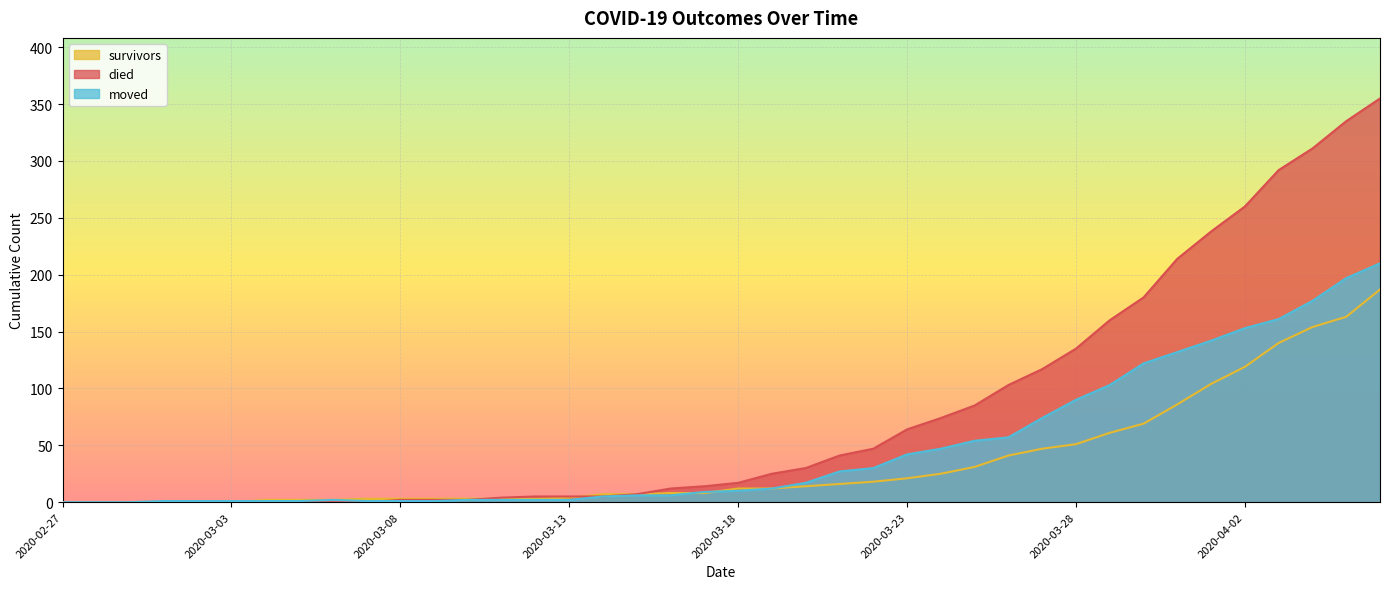

Reading right to left, extract all data points from this chart.

survivors: 187	163	154	140	119	104	86	69	61	51	47	41	31	25	21	18	16	14	12	12	8	8	7	7	4	3	3	3	3	3	3	2	2	2	0	0	0	0	0	0
died: 355	335	311	292	260	238	214	180	160	135	117	103	85	74	64	47	41	30	25	17	14	12	7	5	5	5	4	2	2	2	0	0	0	0	0	0	0	0	0	0
moved: 210	197	177	161	153	142	132	122	103	90	74	57	54	47	42	30	27	17	12	10	9	6	6	5	2	2	2	2	1	1	1	2	1	1	1	1	1	0	0	0